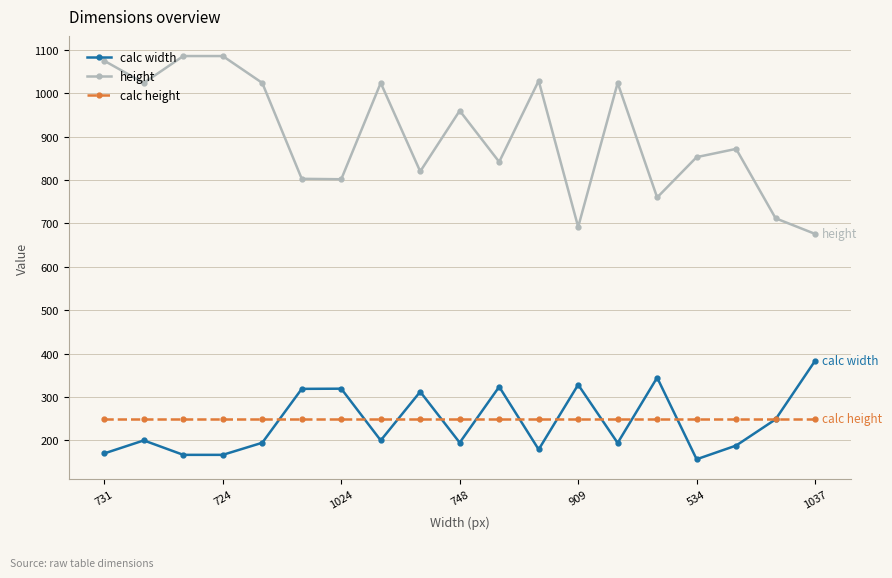

True or false: height and calc width cross at least once.

False